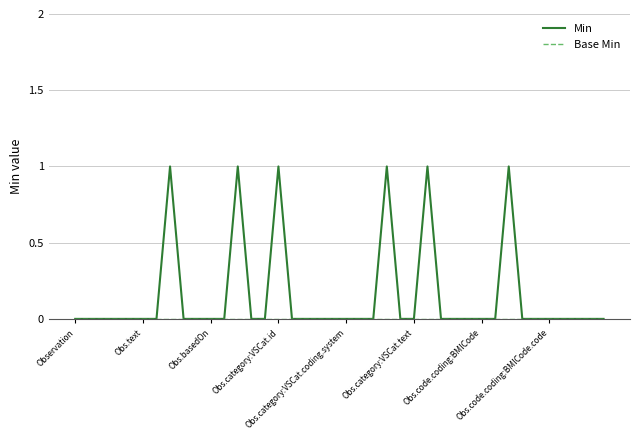

Which series has the largest total across all categories?

Min